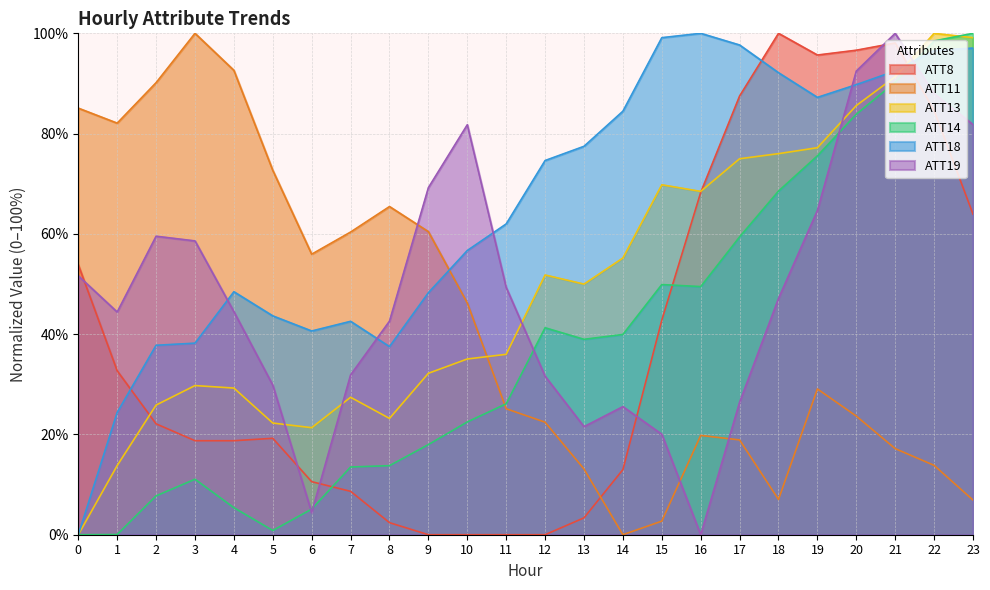

What is the average value of the ATT19 series?

48.6